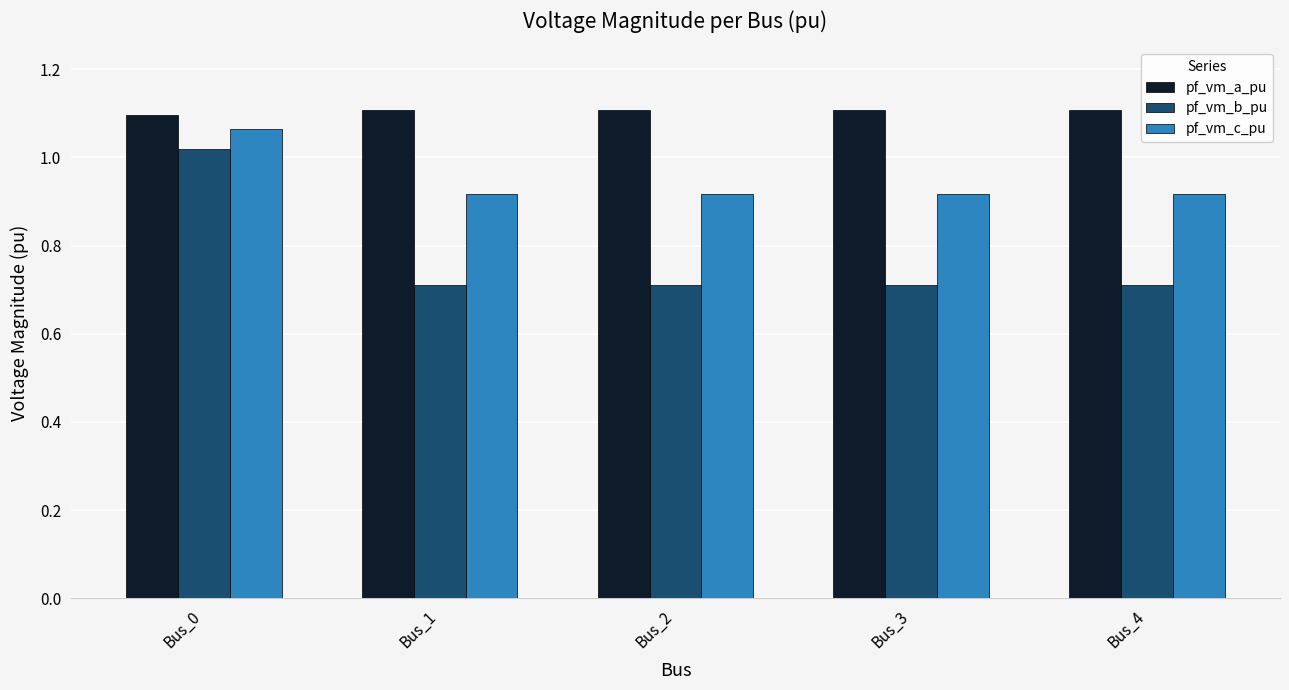

What is the total value across all series at Bus_2?

2.7